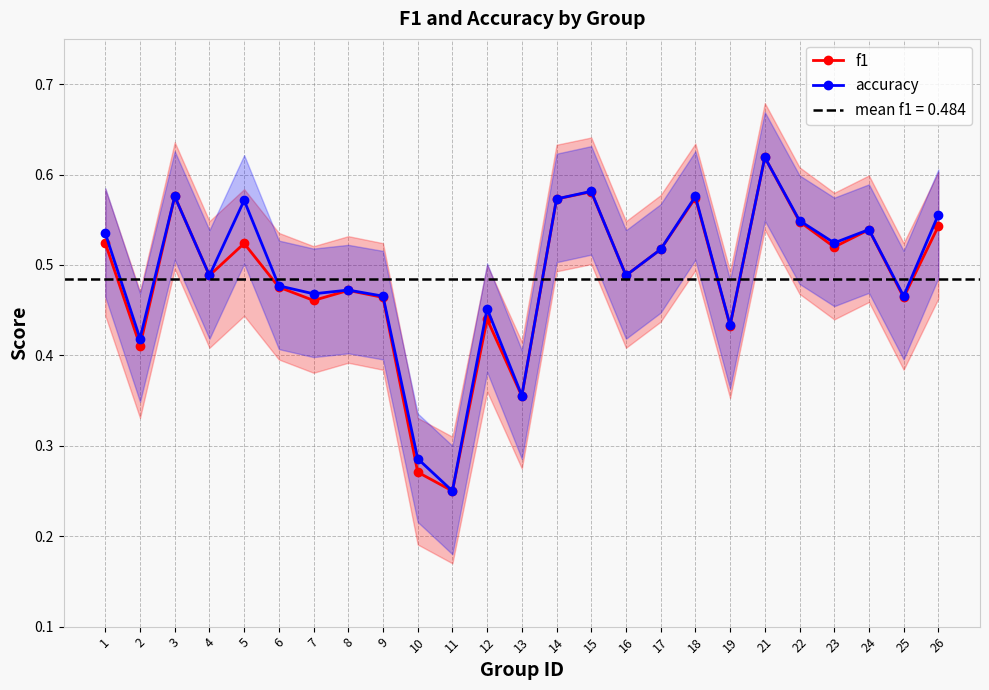

List the series in order of their peak value, highest first.

f1, accuracy